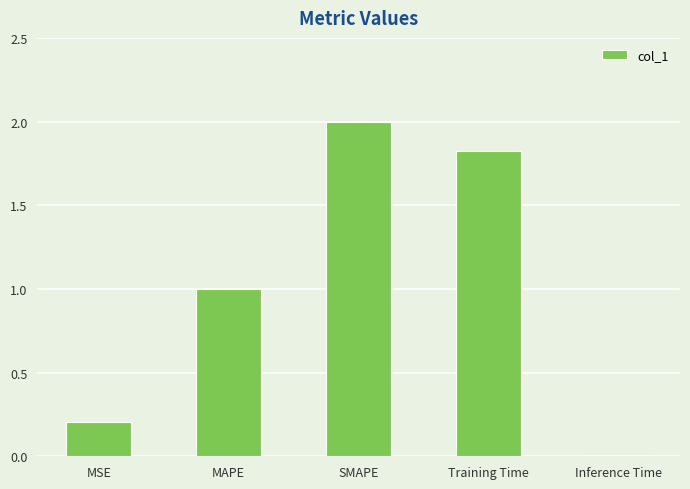

Where is the data nearest to the value 1?

MAPE